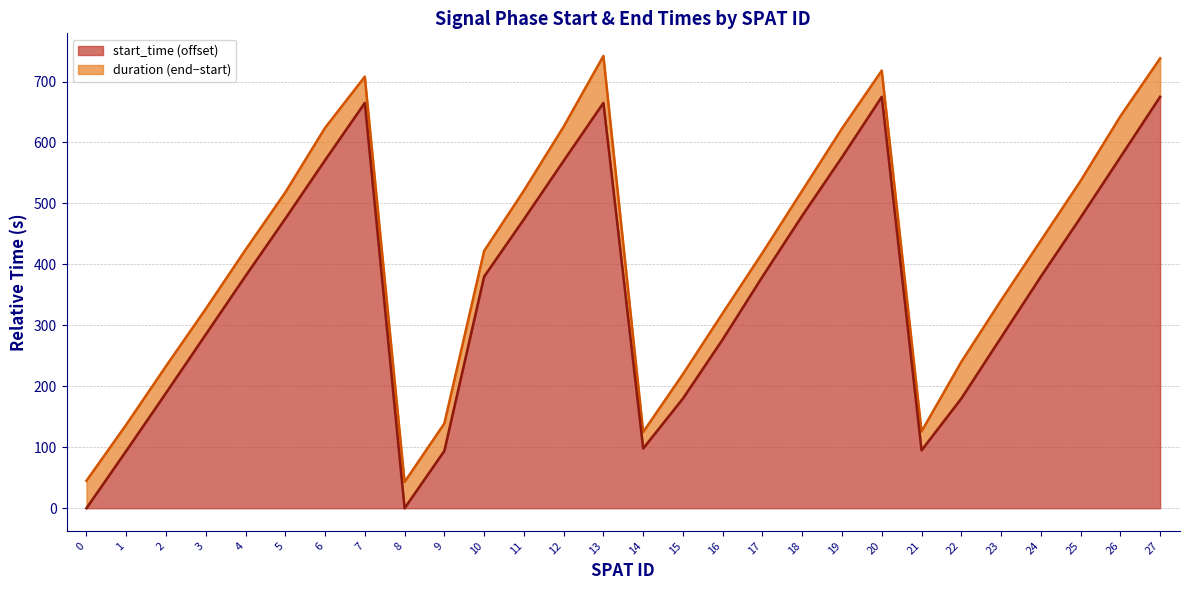

What is the spread (max minus min) of values at 14?

27